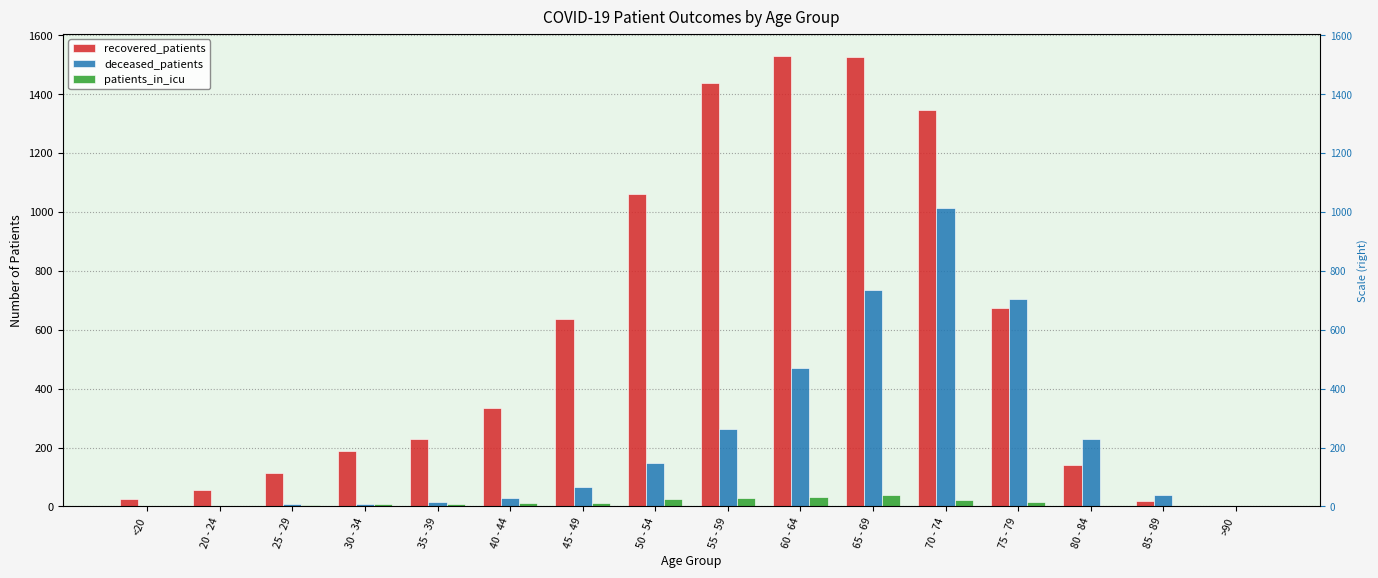

The value of recovered_patients at 35 - 39 is 71. True or false?

False